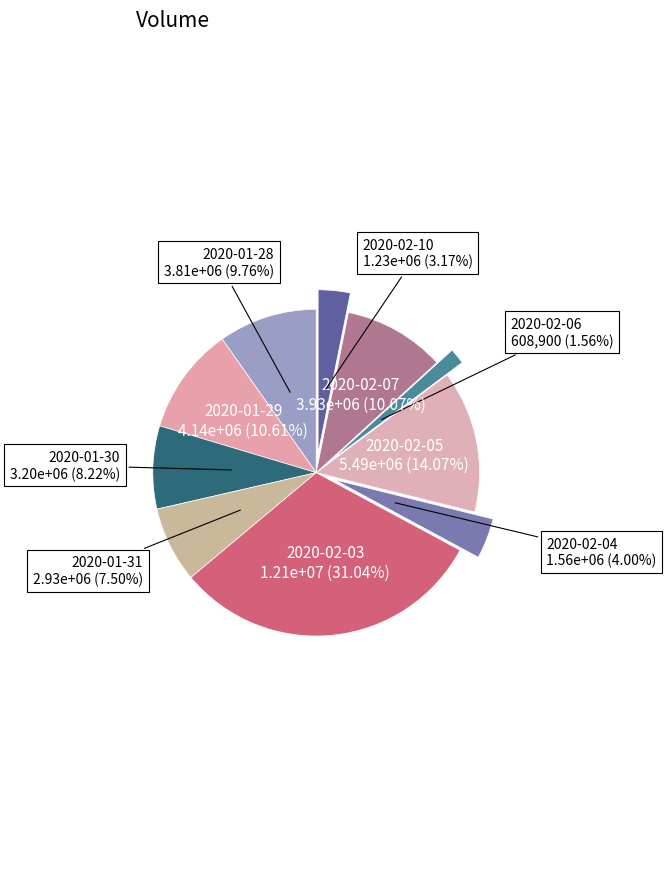

Which slice is the largest?

2020-02-03